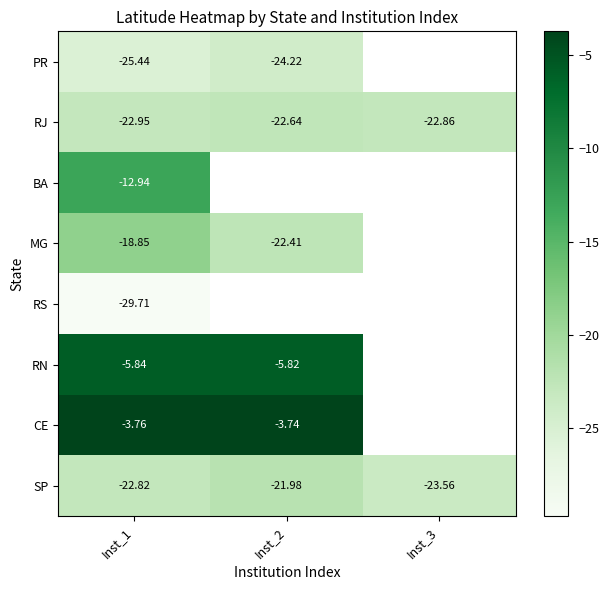

Which has a higher value, Inst_2 or Inst_1?

Inst_2